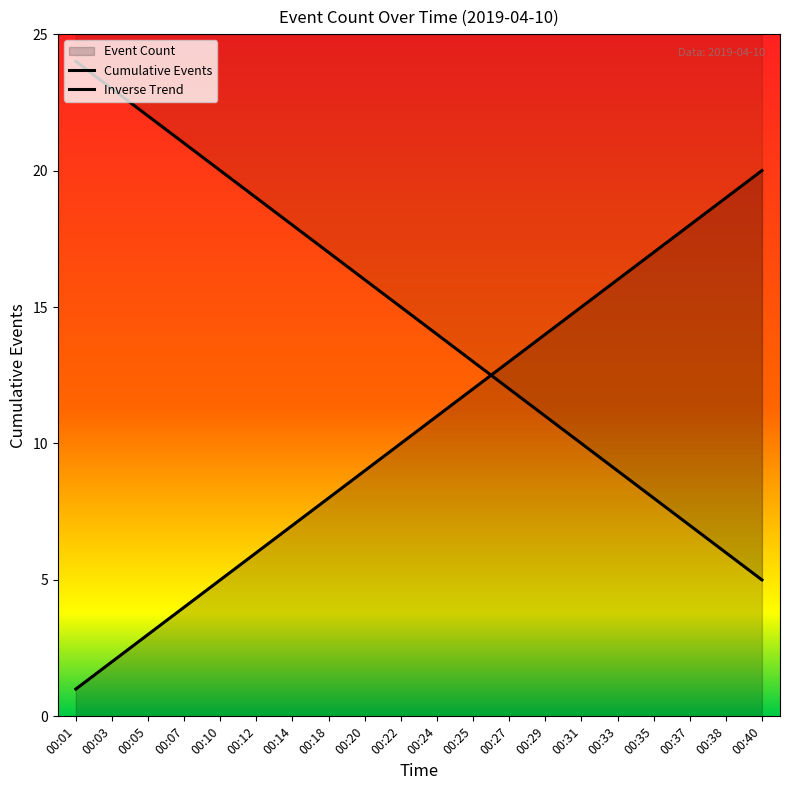

True or false: Inverse Trend has more than 0 points higher than both neighbors.

False